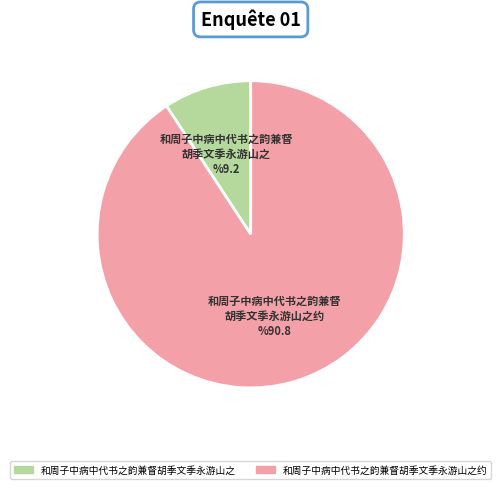

Count the number of slices in the pie.

2